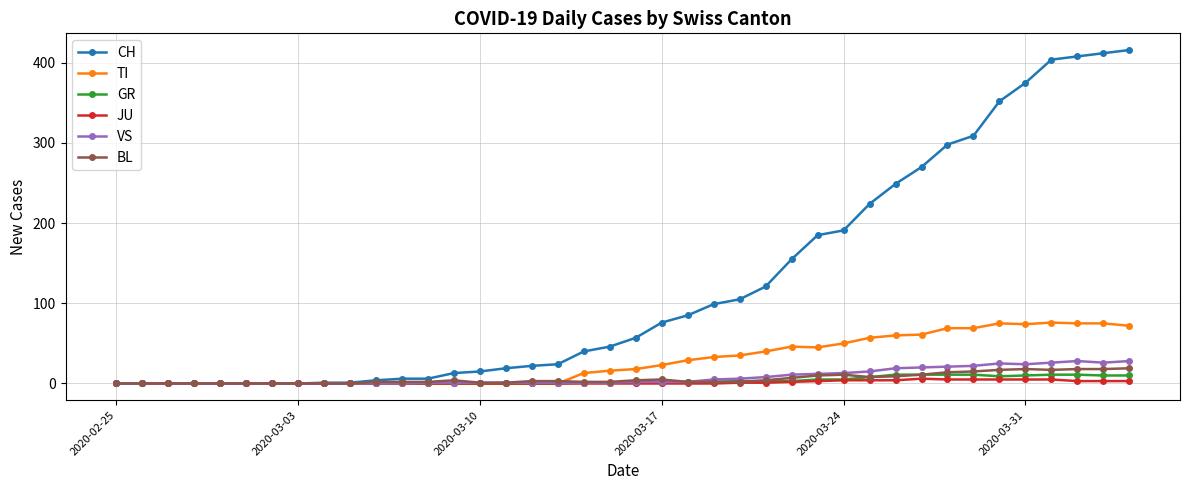

At how many categories does at least one series exceed 199?

11